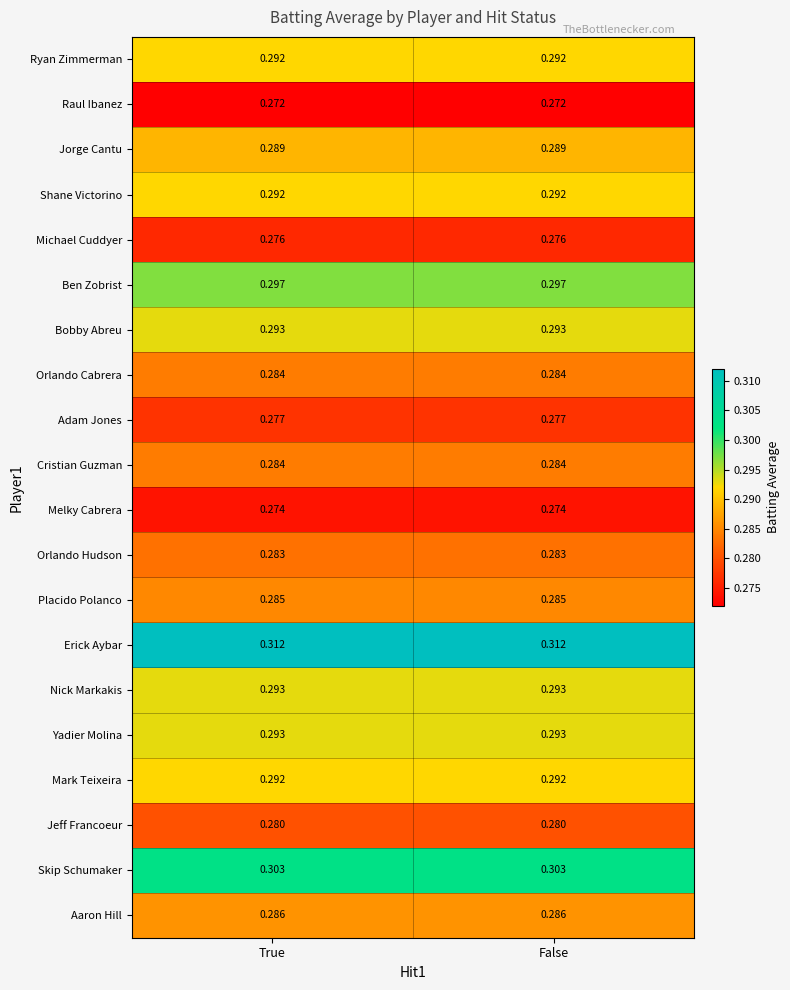

Which series has the largest total across all categories?

Erick Aybar